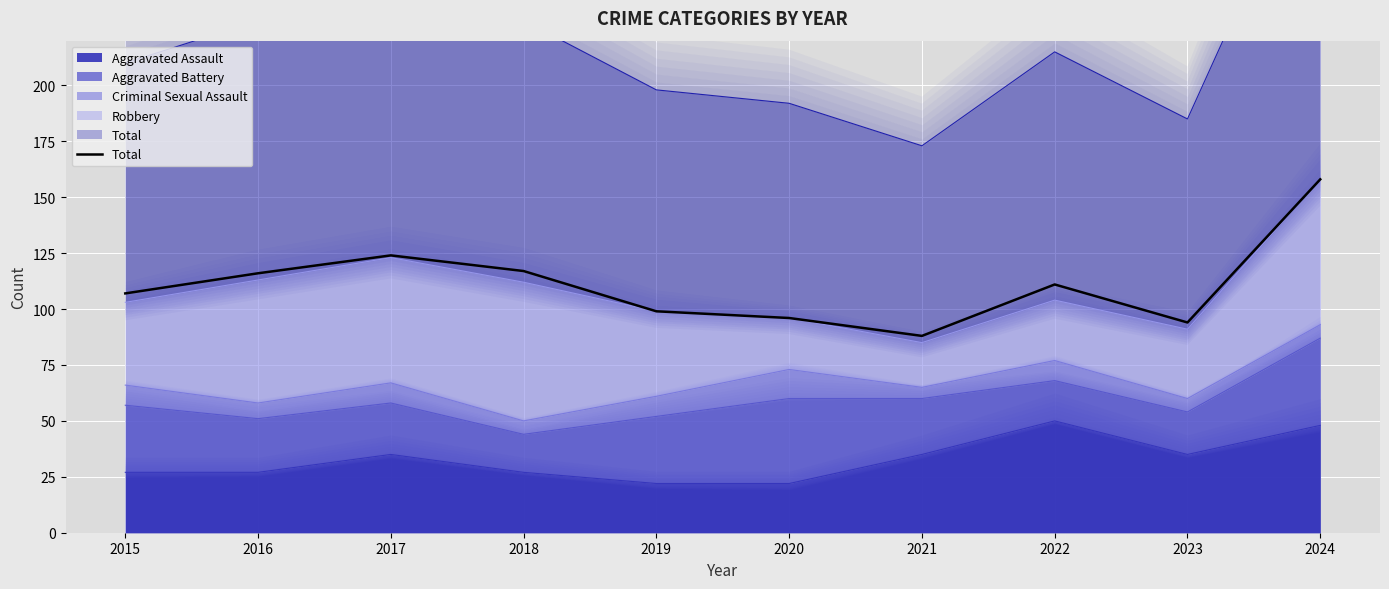

Reading left to right, transcribe all the data shown in this chart.

2015=107	2016=116	2017=124	2018=117	2019=99	2020=96	2021=88	2022=111	2023=94	2024=158